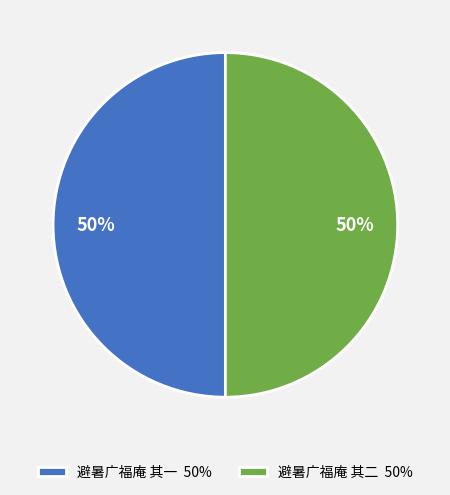

Do 避暑广福庵 其一 50% and 避暑广福庵 其二 50% together represent more than half of the pie?

Yes